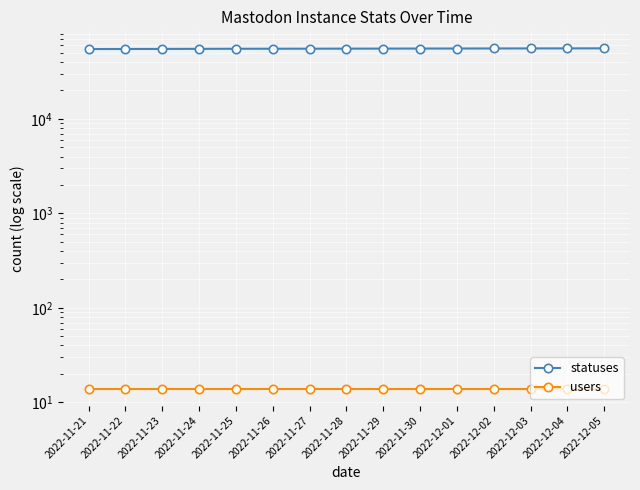

Is the value of statuses at 2022-11-28 greater than the value of users at 2022-11-25?

Yes